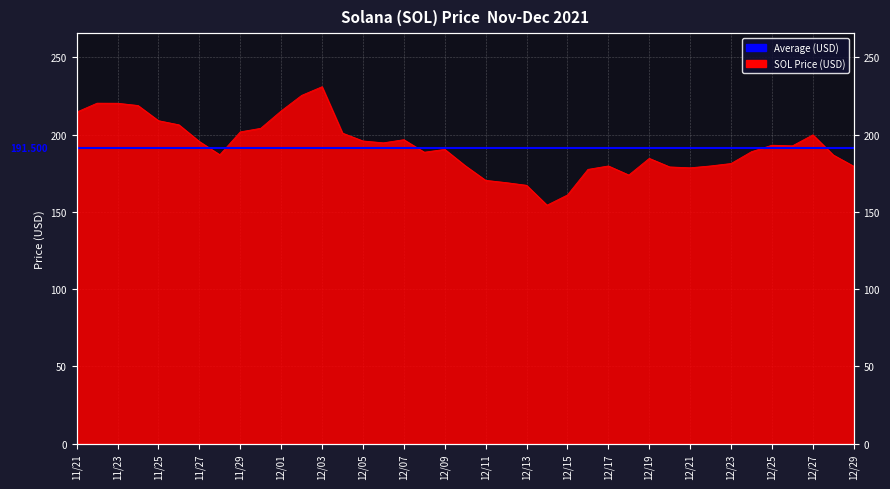

At which category does the data reach its first local valley?

11/28